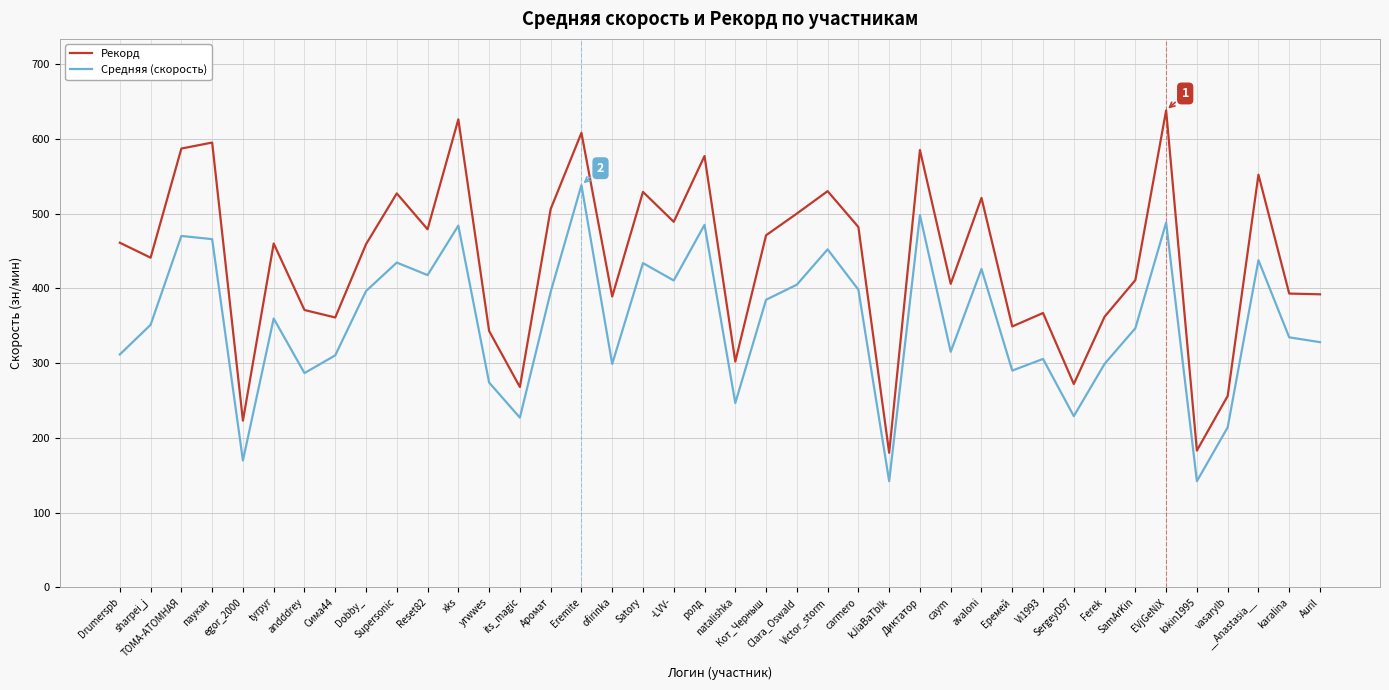

What is the lowest value of the Средняя (скорость) series?

142.0